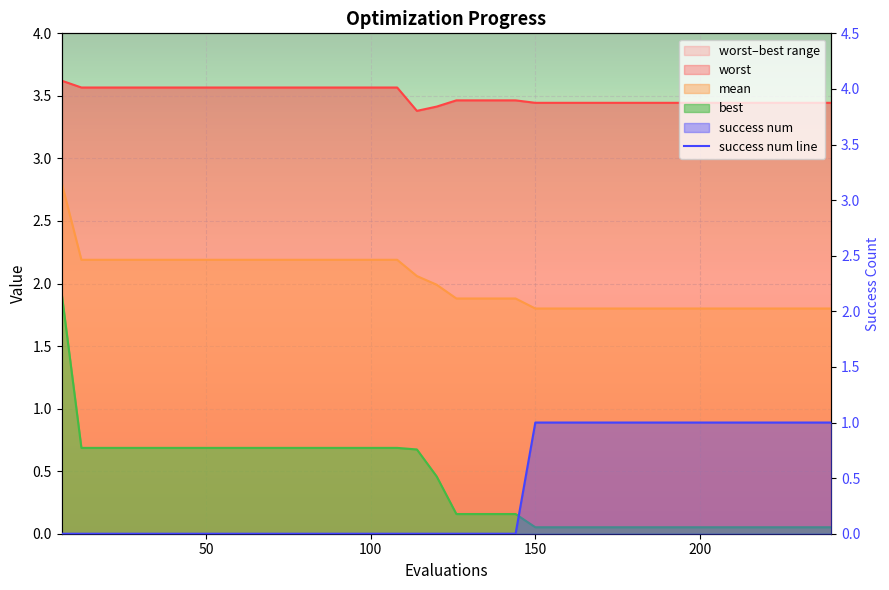

The value at 32 is 1. True or false?

False